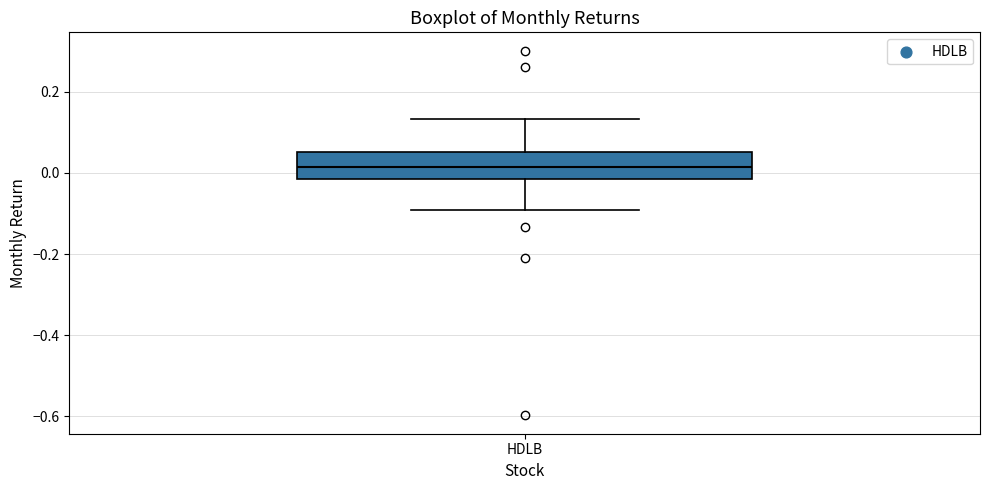

Where is the upper edge of the box for HDLB on the y-axis? The values are not printed on the chart, so give them approximately, as read against the axis.

0.06